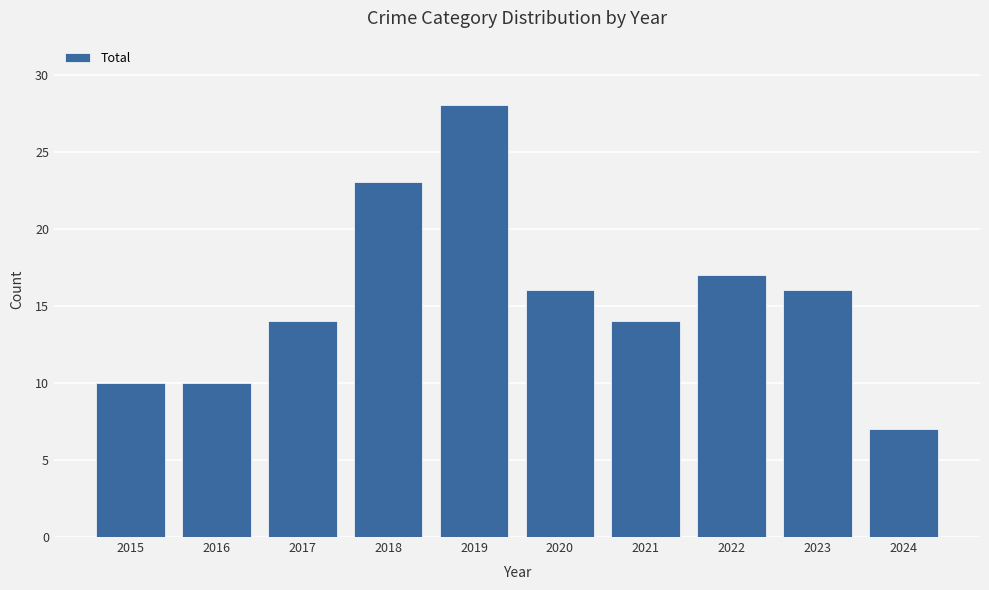

Reading left to right, transcribe all the data shown in this chart.

10	10	14	23	28	16	14	17	16	7